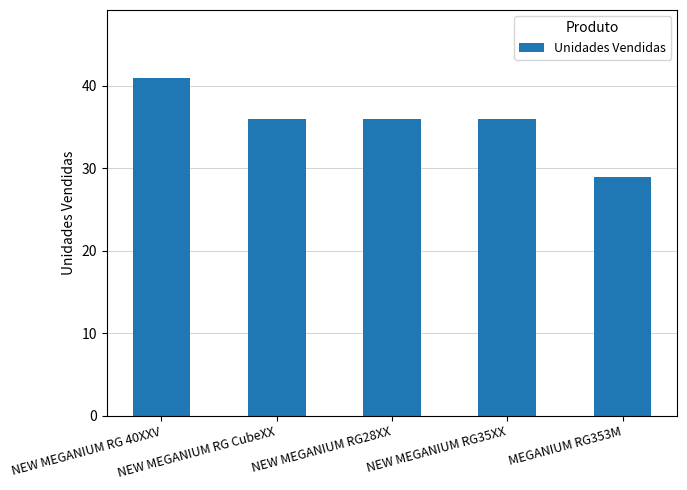

Does the chart contain any negative values?

No